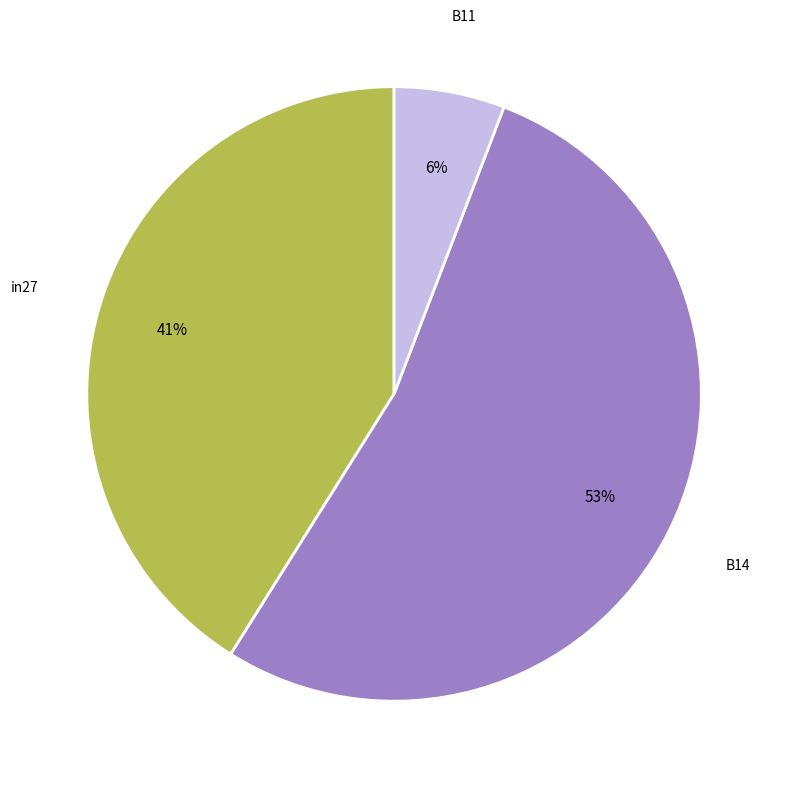

Is there any slice that represents more than half of the pie?

Yes